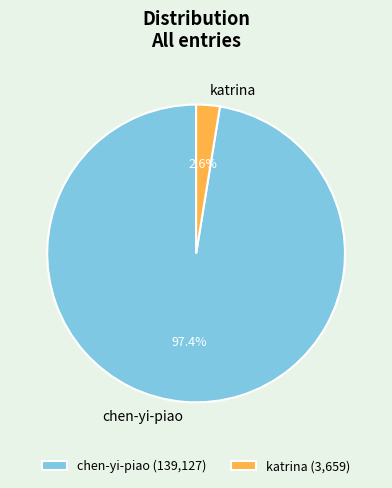

Is katrina the majority of the pie?

No